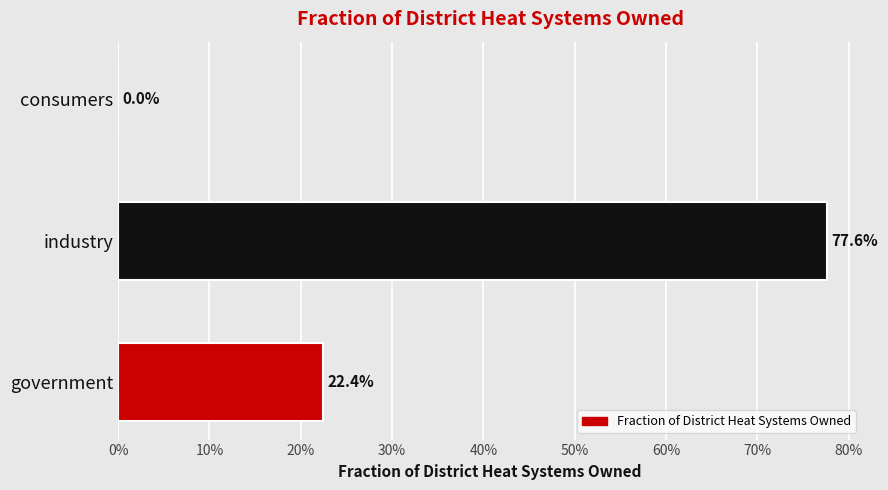

How many values are above zero?

2